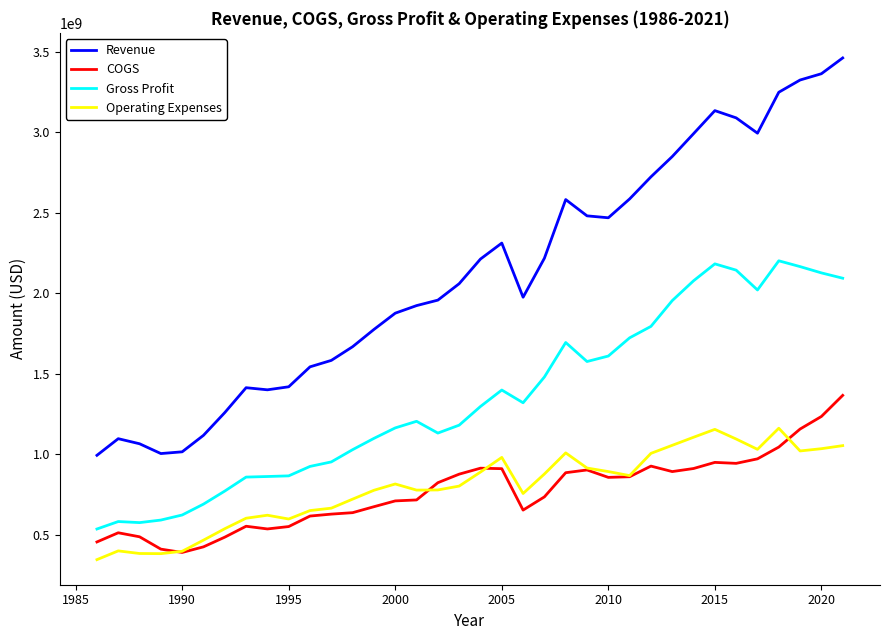

Which series has the largest range (max minus min)?

Revenue